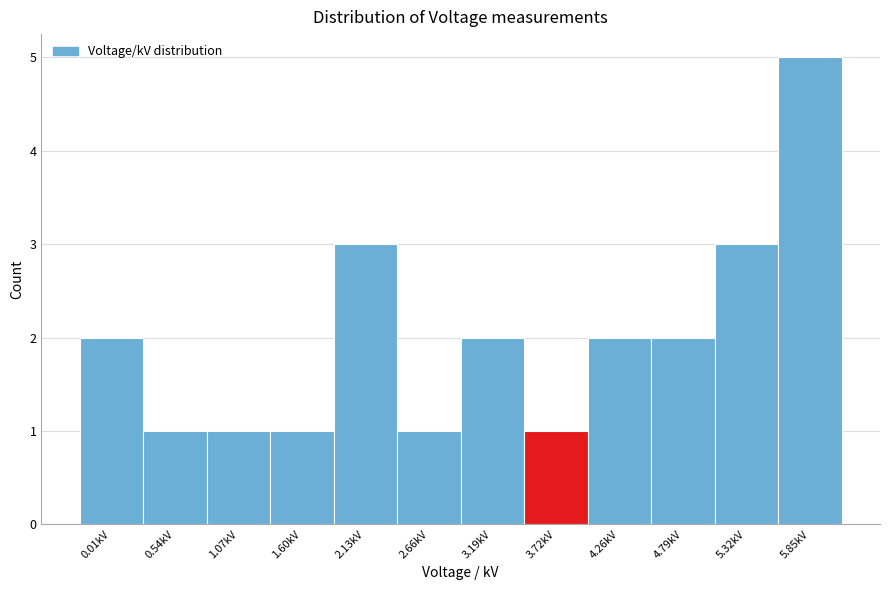

Reading right to left, what are all the values shown in this chart?

5	3	2	2	1	2	1	3	1	1	1	2